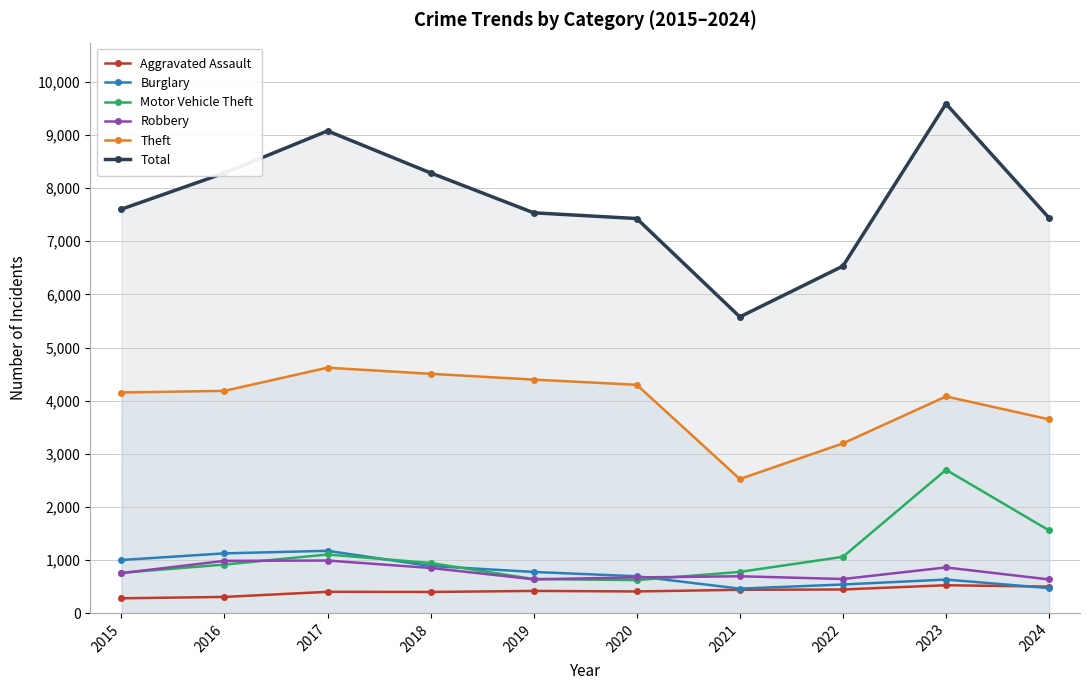

Rank the categories by Theft value from highest to lowest.

2017, 2018, 2019, 2020, 2016, 2015, 2023, 2024, 2022, 2021